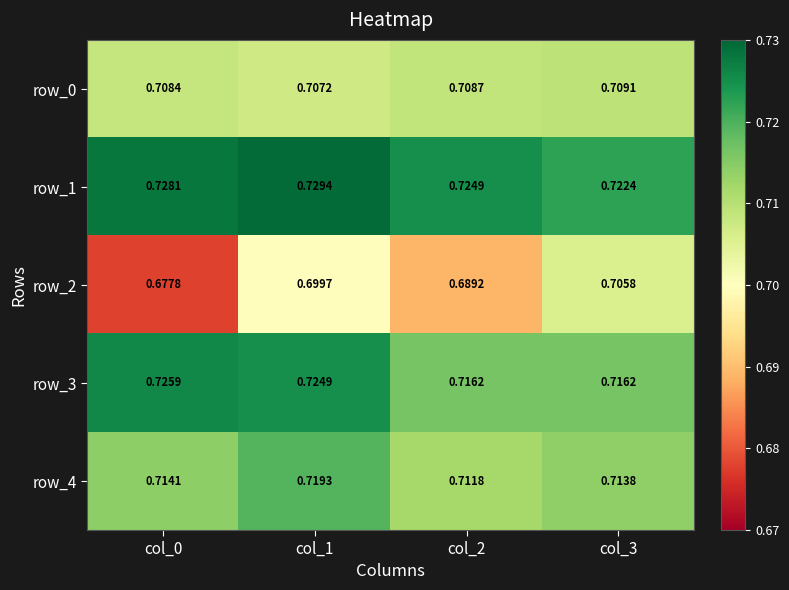

At which label is row_1 closest to 0?

col_3